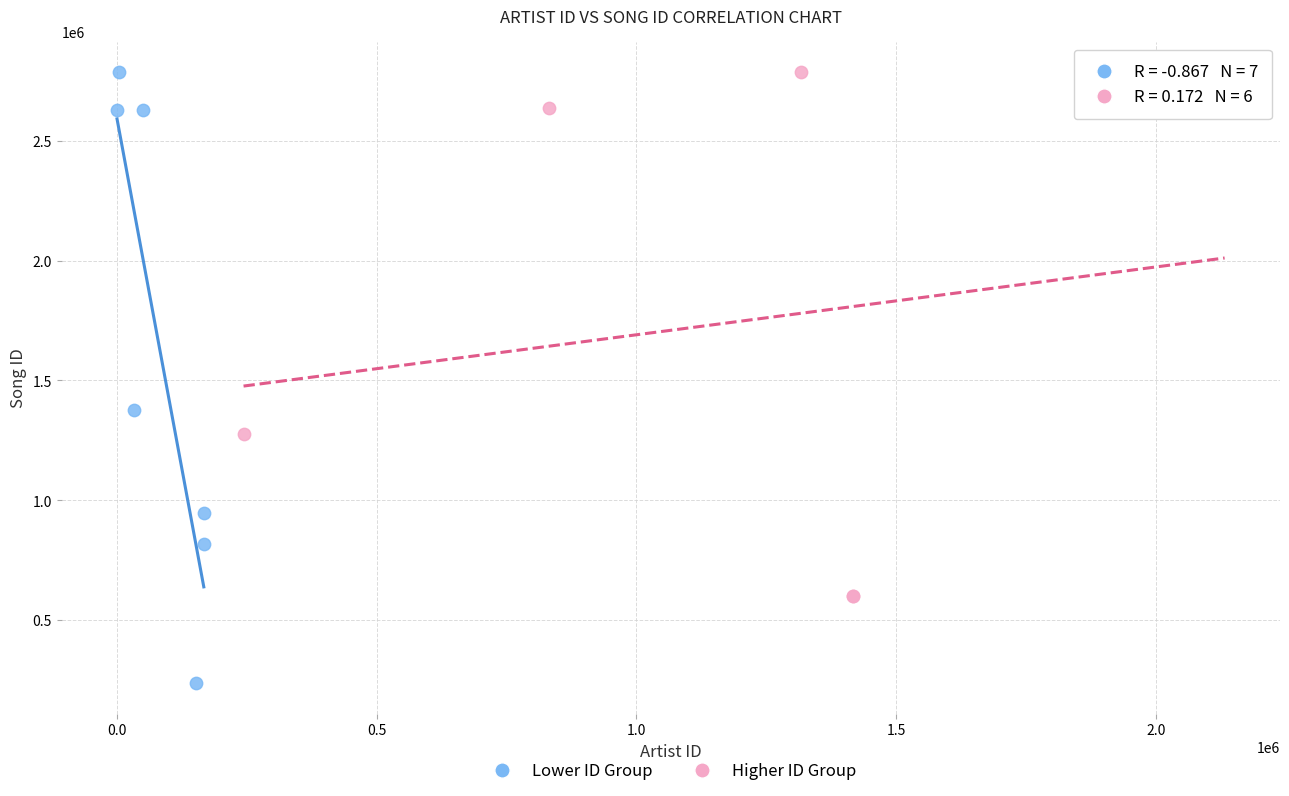

Which series reaches the minimum Y coordinate?

Lower ID Group